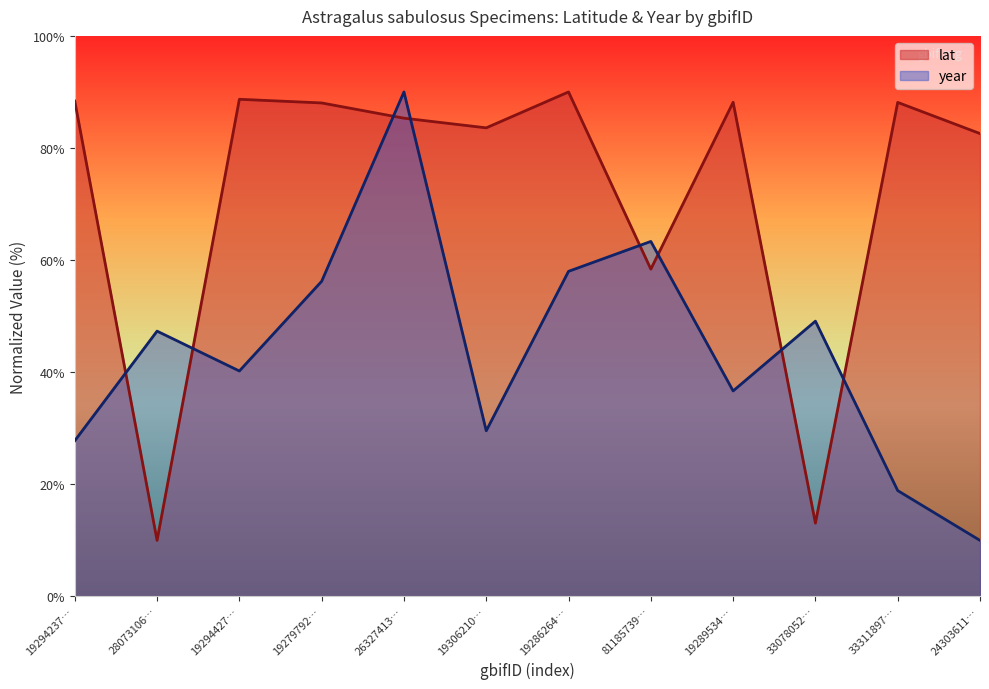

True or false: lat and year cross at least once.

True